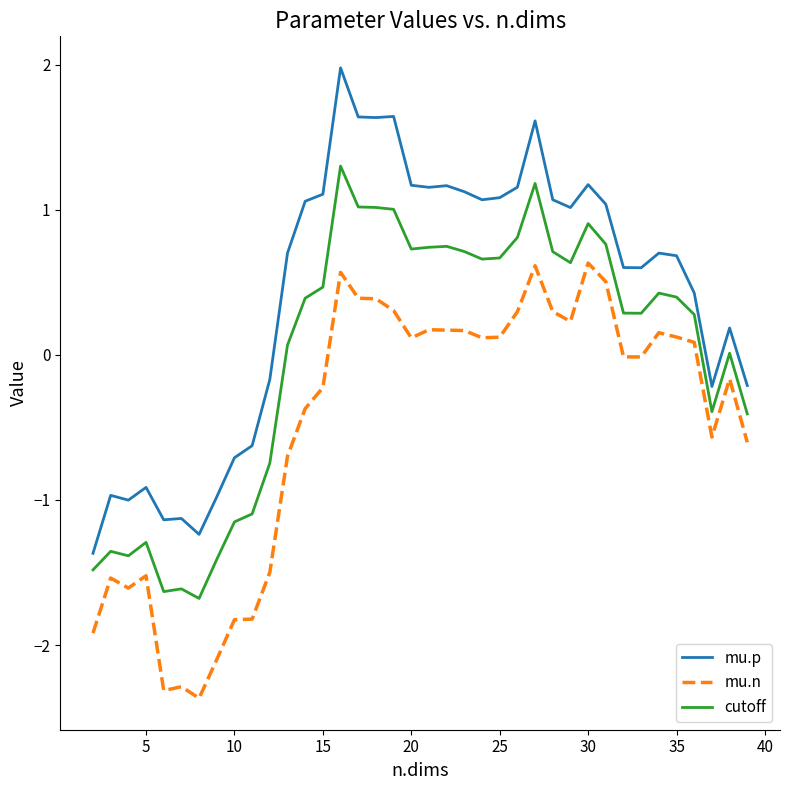

What is the maximum value shown in the chart?

2.0